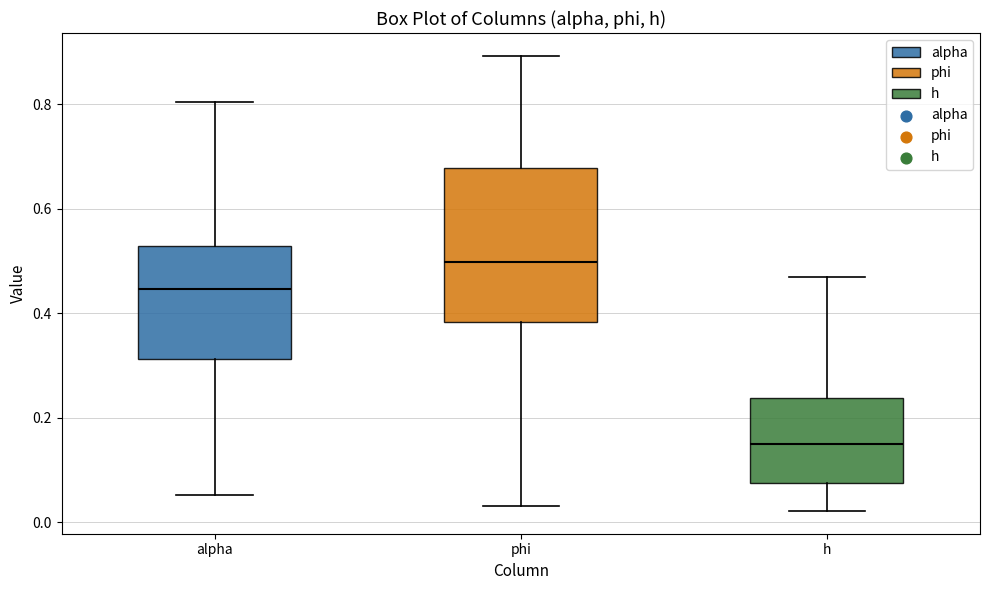

Reading left to right, read every box against the y-axis: the position of its median line, the range the box covers, and the ends of its whiskers. The values are not printed on the chart, so give them approximately, as read against the axis.

alpha: median 0.44, box 0.32 to 0.52, whiskers 0.06 to 0.80
phi: median 0.50, box 0.38 to 0.68, whiskers 0.04 to 0.90
h: median 0.14, box 0.08 to 0.24, whiskers 0.02 to 0.46